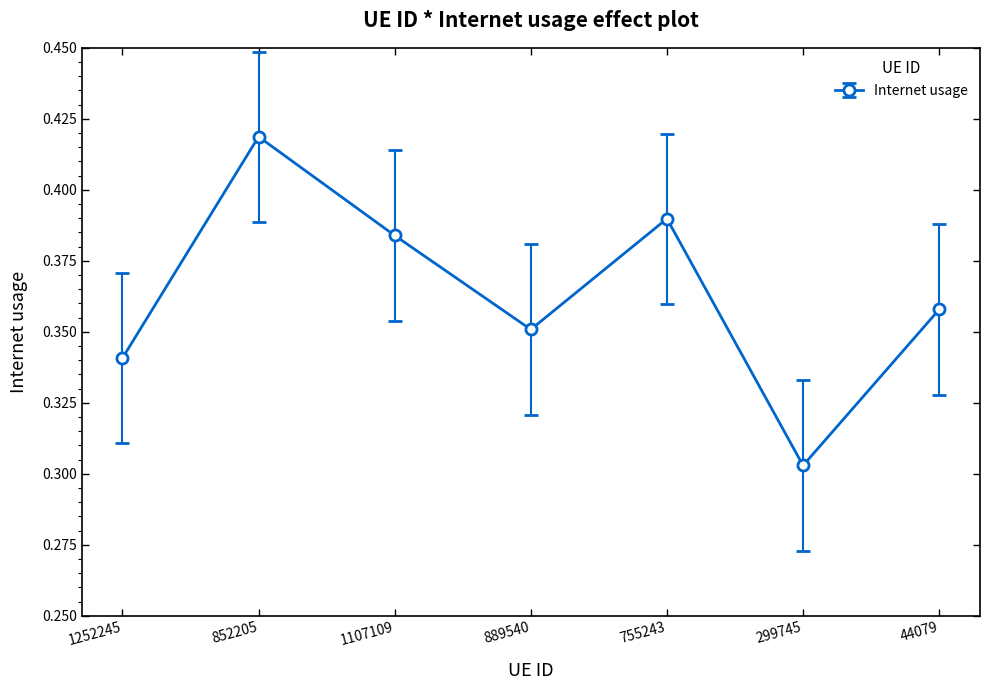

What is the change in value from 1252245 to 852205?

+0.1